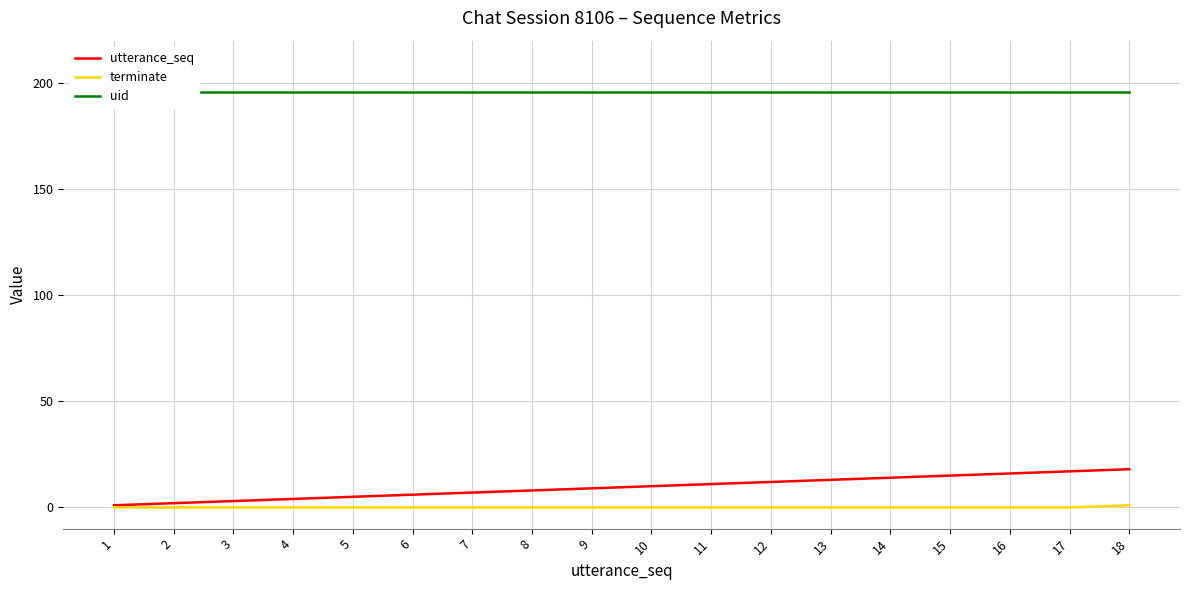

At 11, list the series in order from smallest to largest.

terminate, utterance_seq, uid